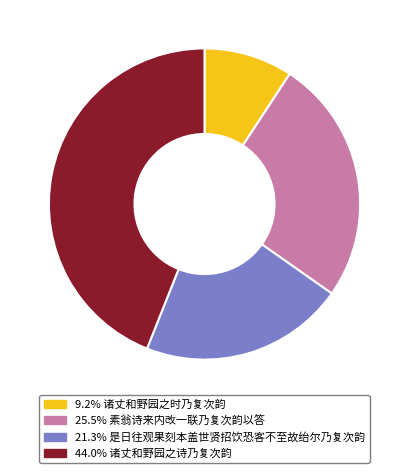

Does 9.2% 诸丈和野园之时乃复次韵 account for over 50% of the chart?

No